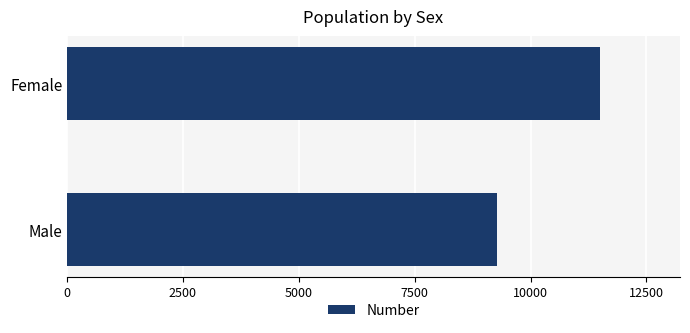

What is the label of the 2nd bar from the bottom?

Female